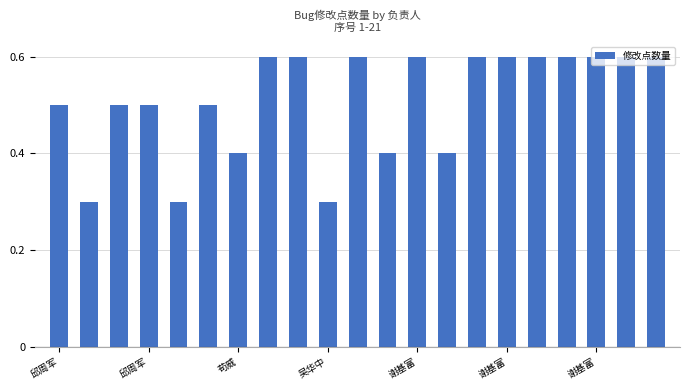

What is the smallest value displayed?

0.3